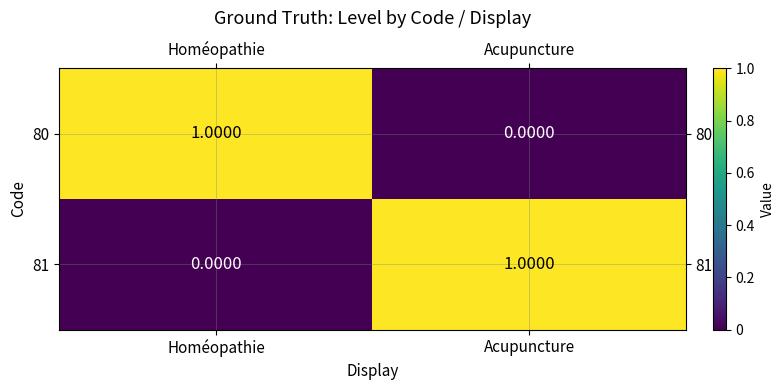

Rank the categories by 80 value from lowest to highest.

Acupuncture, Homéopathie